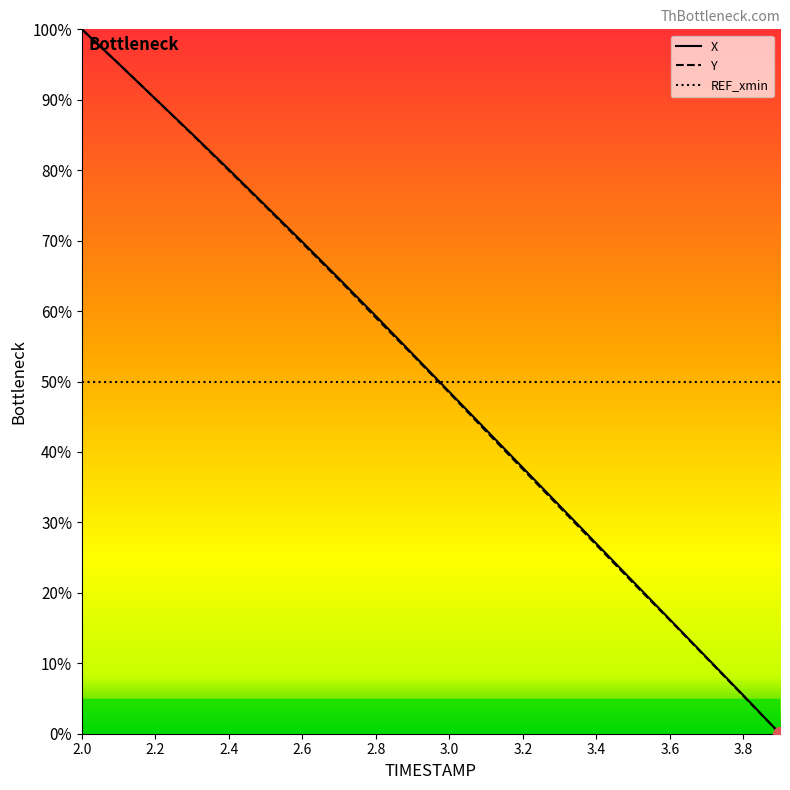

How many values in the X series are below 53?

10